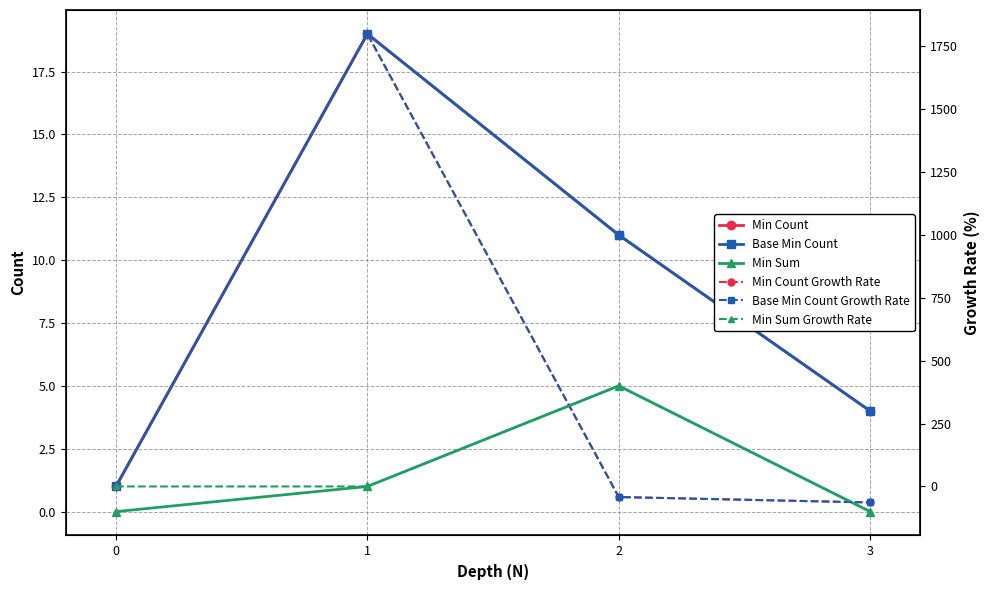

At which label does Min Count Growth Rate first exceed 0?

1